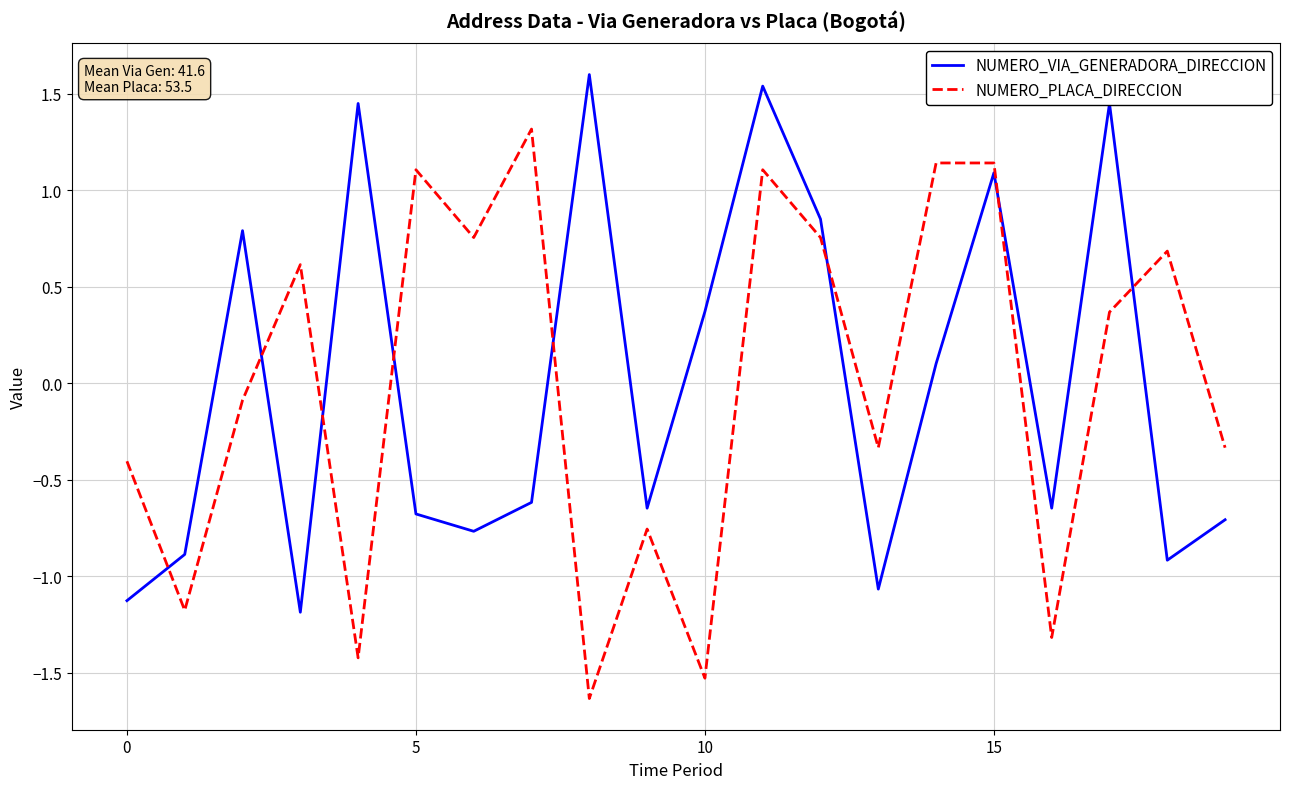

What is the lowest value of the NUMERO_PLACA_DIRECCION series?

-1.6